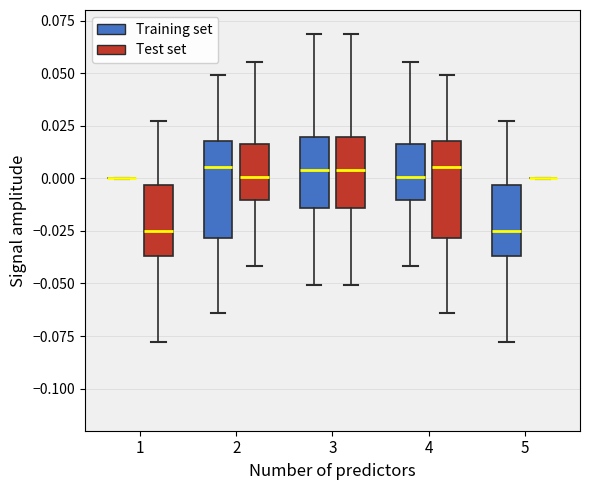

Reading left to right, read every box against the y-axis: the position of its median line, the range the box covers, and the ends of its whiskers. The values are not printed on the chart, so give them approximately, as read against the axis.

1 (Training set): box collapsed to a line at 0.000, whiskers 0.000 to 0.000
1 (Test set): median -0.025, box -0.035 to -0.005, whiskers -0.080 to 0.025
2 (Training set): median 0.005, box -0.030 to 0.020, whiskers -0.065 to 0.050
2 (Test set): median 0.000, box -0.010 to 0.015, whiskers -0.040 to 0.055
3 (Training set): median 0.005, box -0.015 to 0.020, whiskers -0.050 to 0.070
3 (Test set): median 0.005, box -0.015 to 0.020, whiskers -0.050 to 0.070
4 (Training set): median 0.000, box -0.010 to 0.015, whiskers -0.040 to 0.055
4 (Test set): median 0.005, box -0.030 to 0.020, whiskers -0.065 to 0.050
5 (Training set): median -0.025, box -0.035 to -0.005, whiskers -0.080 to 0.025
5 (Test set): box collapsed to a line at 0.000, whiskers 0.000 to 0.000